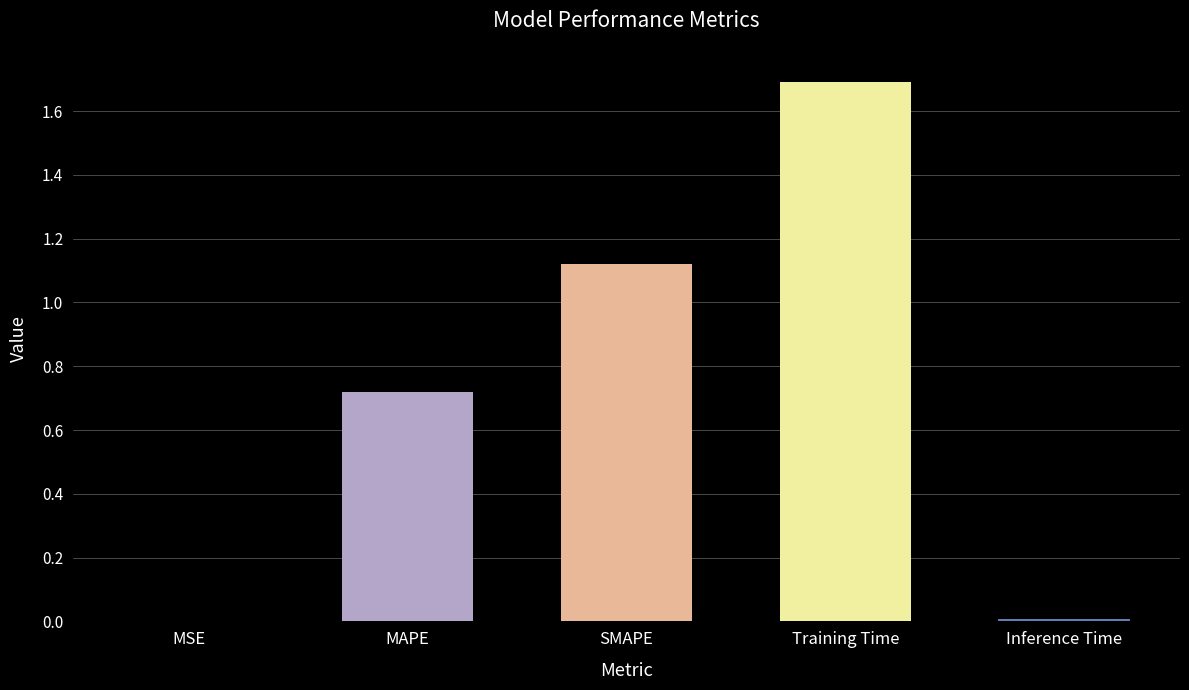

Which has a higher value, Training Time or SMAPE?

Training Time